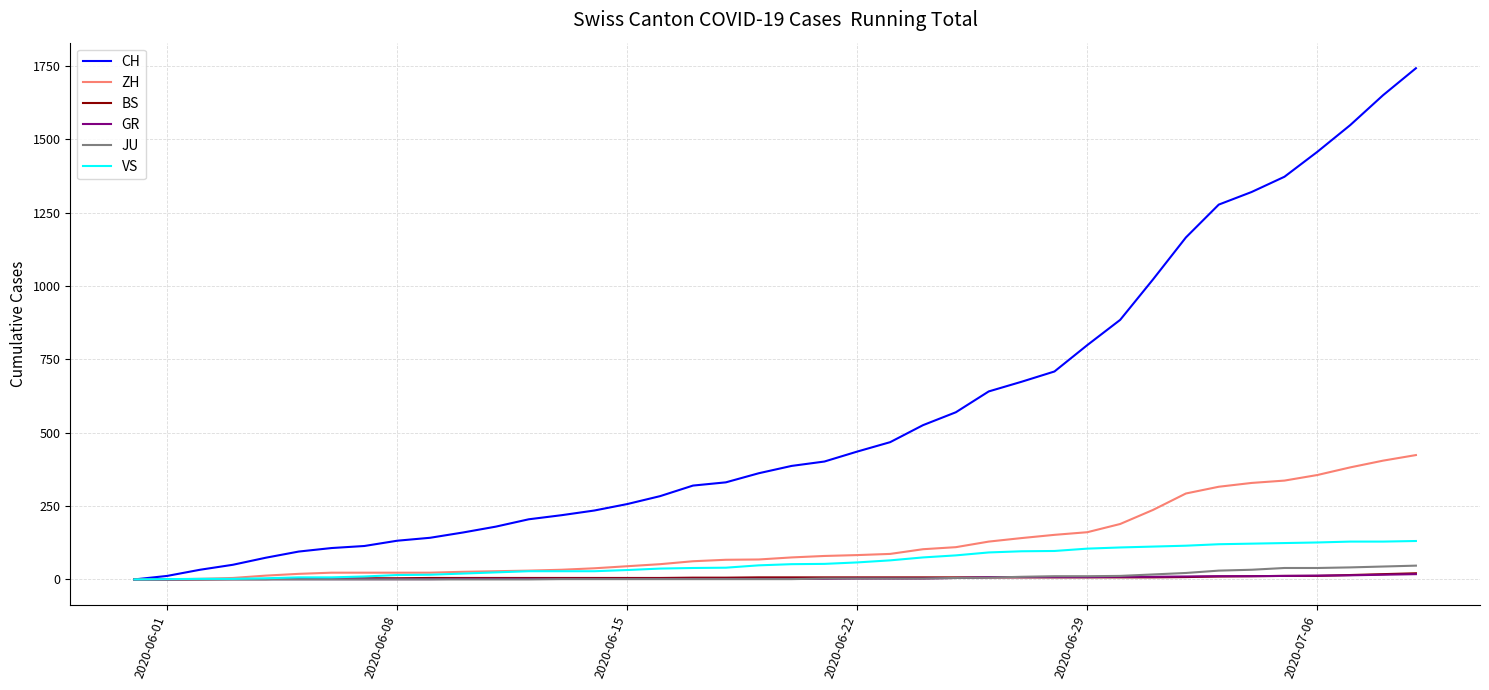

Which series has the largest total across all categories?

CH